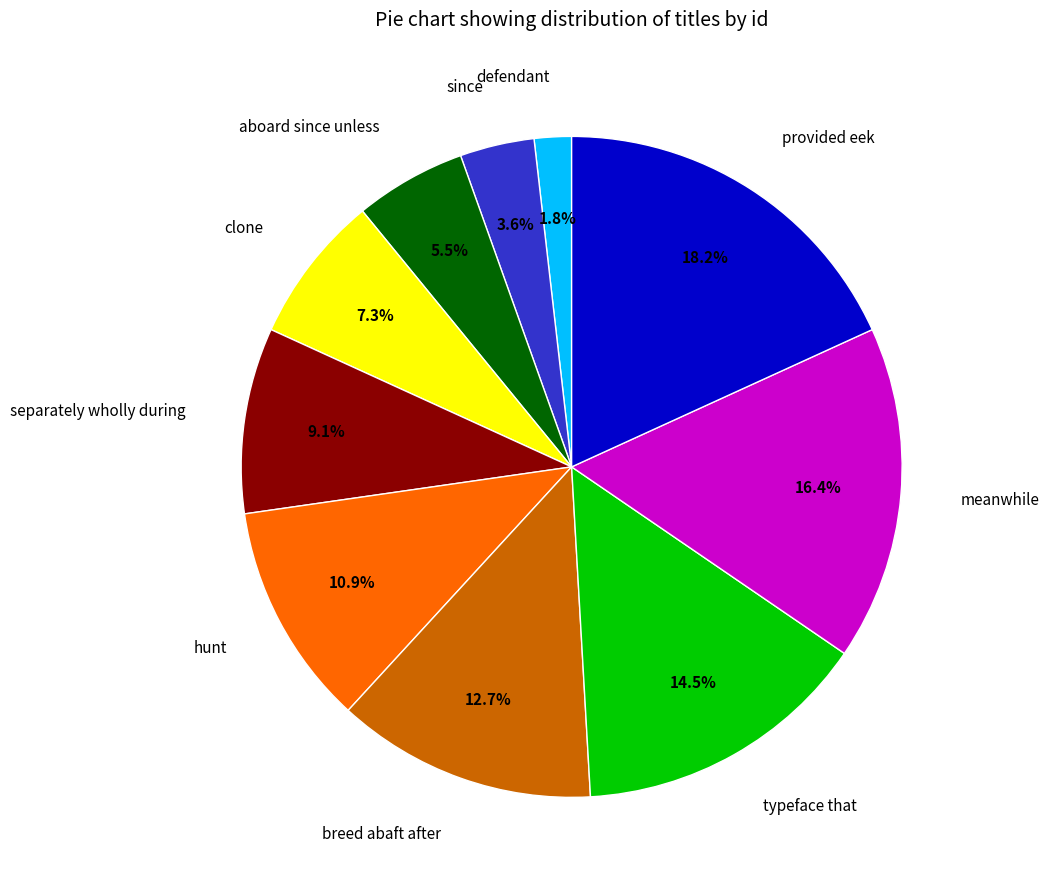

To the nearest percent, what is the combined percentage of clone and separately wholly during?

16%